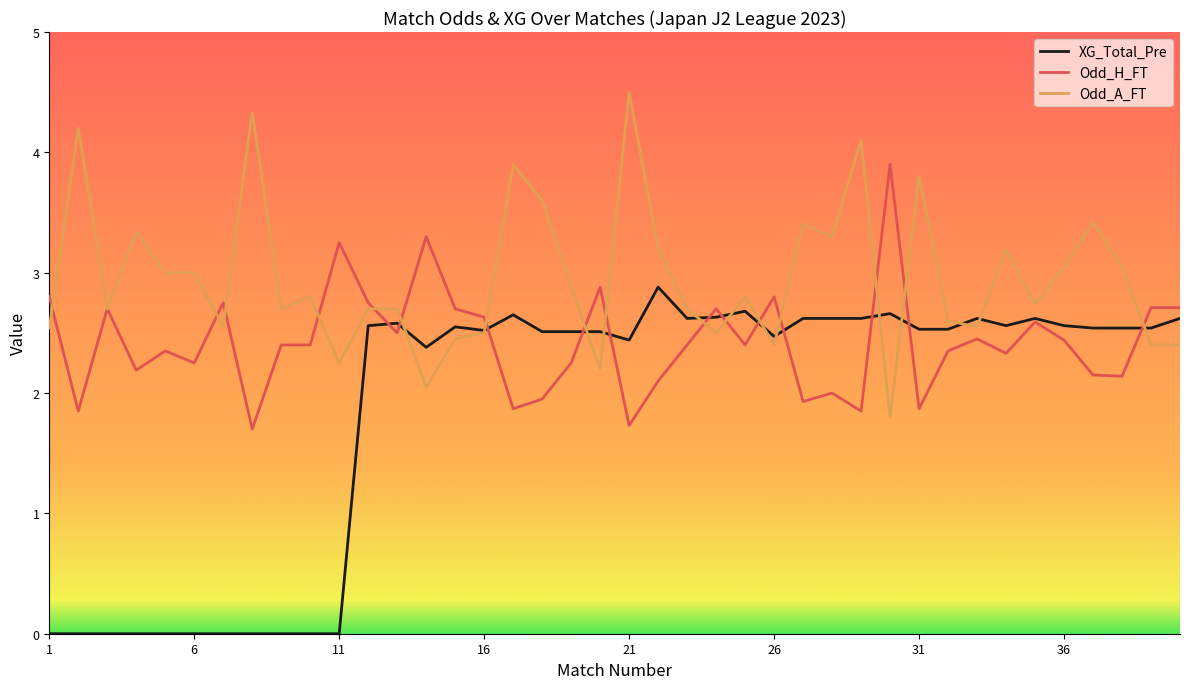

What is the maximum value shown in the chart?

4.5